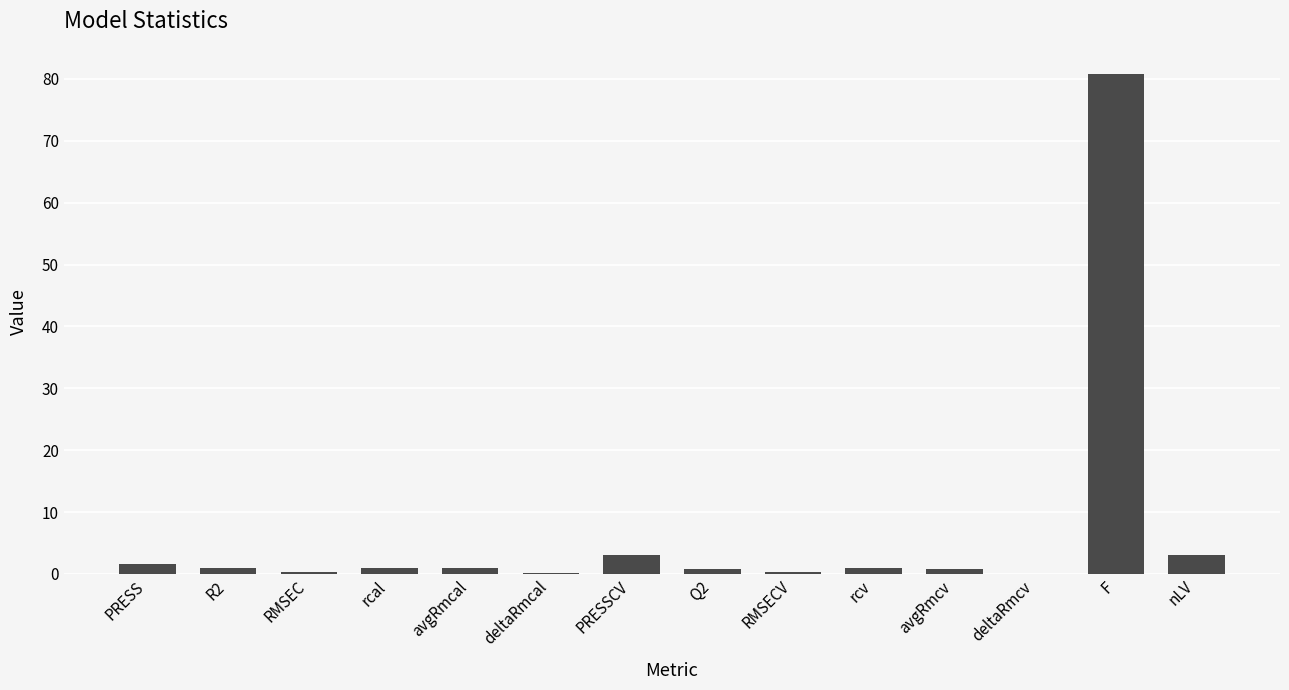

What is the sum of all values?

94.4